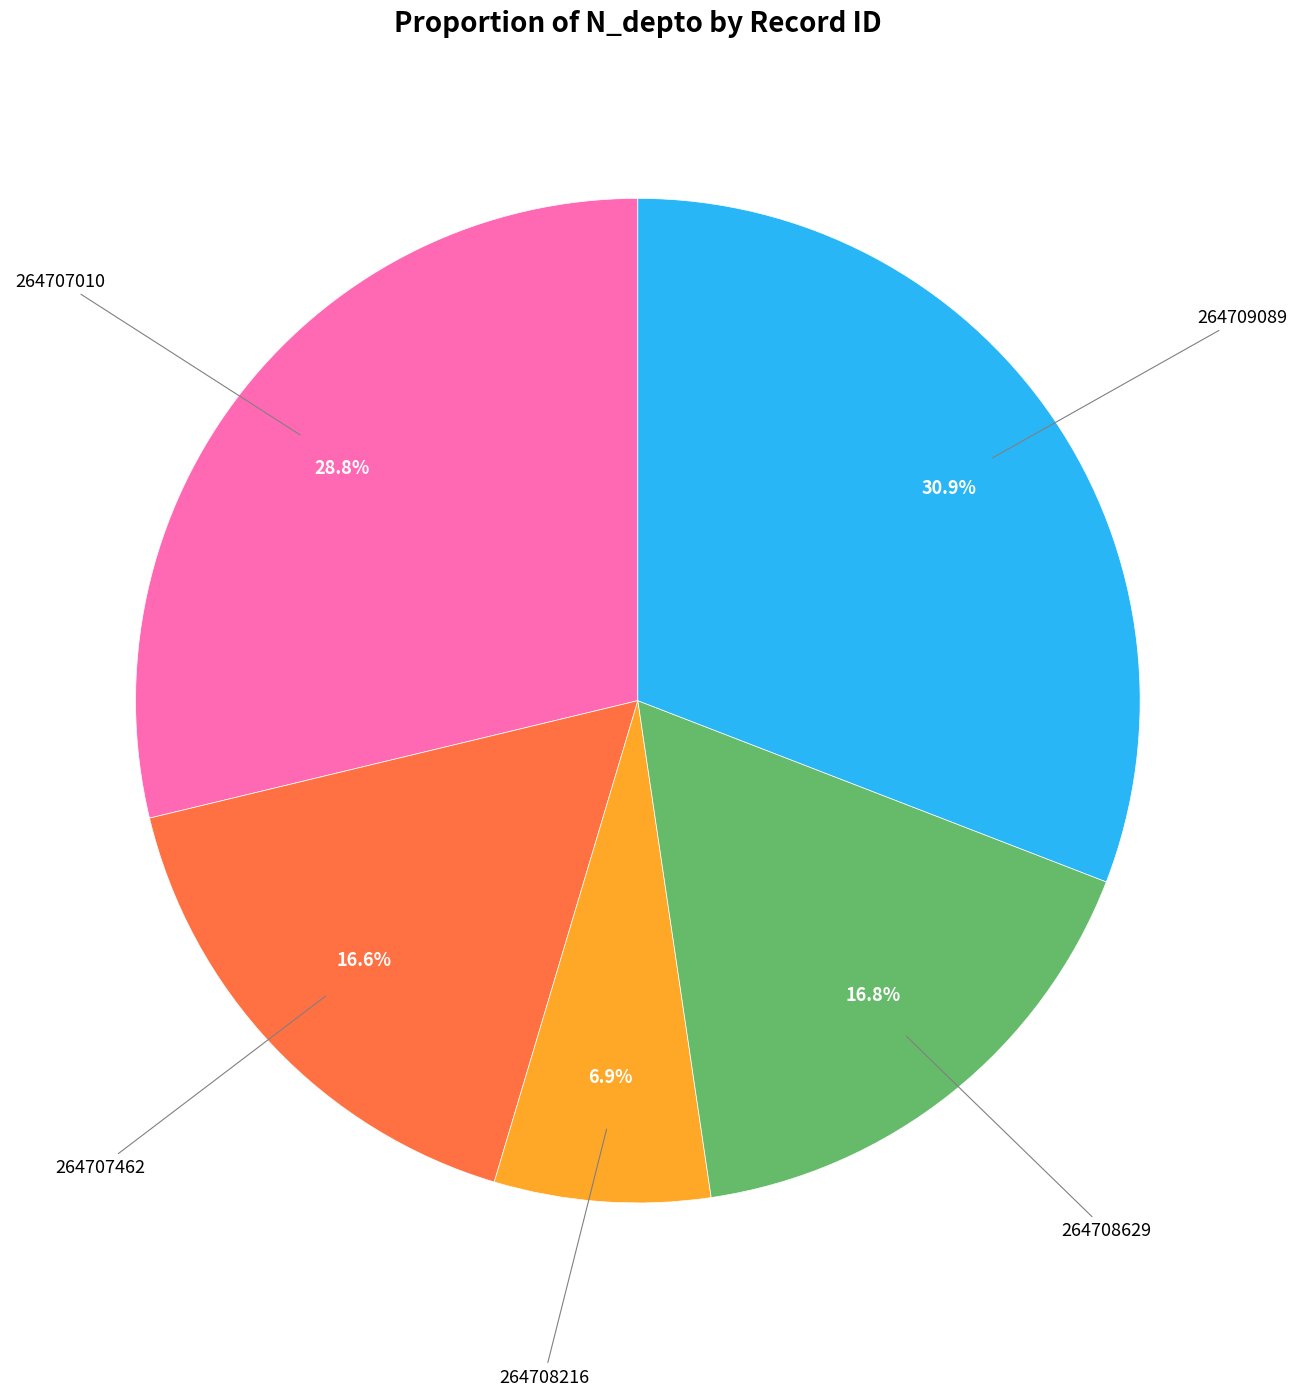

Is there any slice that represents more than half of the pie?

No